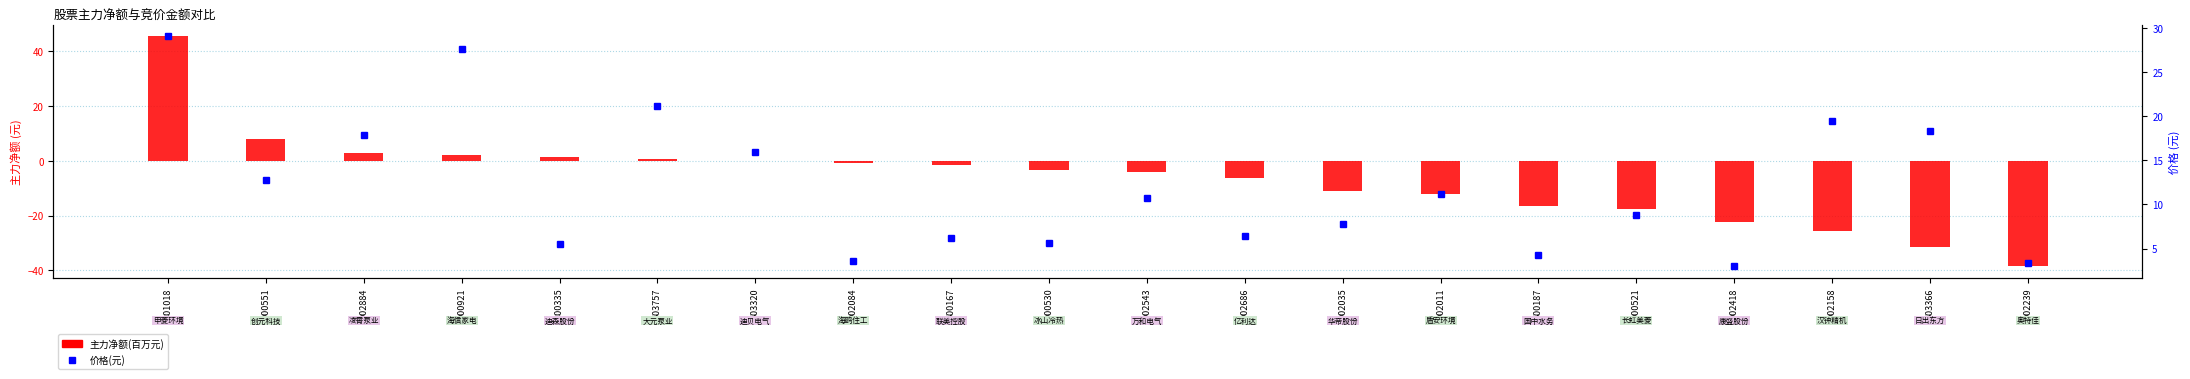

Which has a higher value, 002884 or 000921?

002884